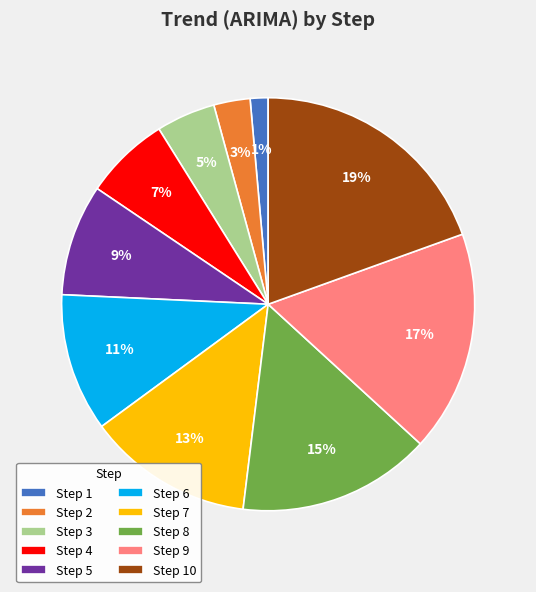

Do Step 6 and Step 9 together represent more than half of the pie?

No